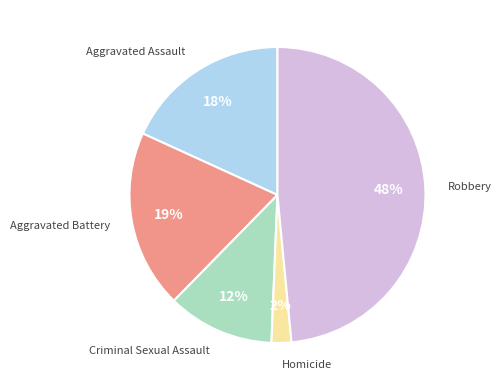

Count the number of slices in the pie.

5